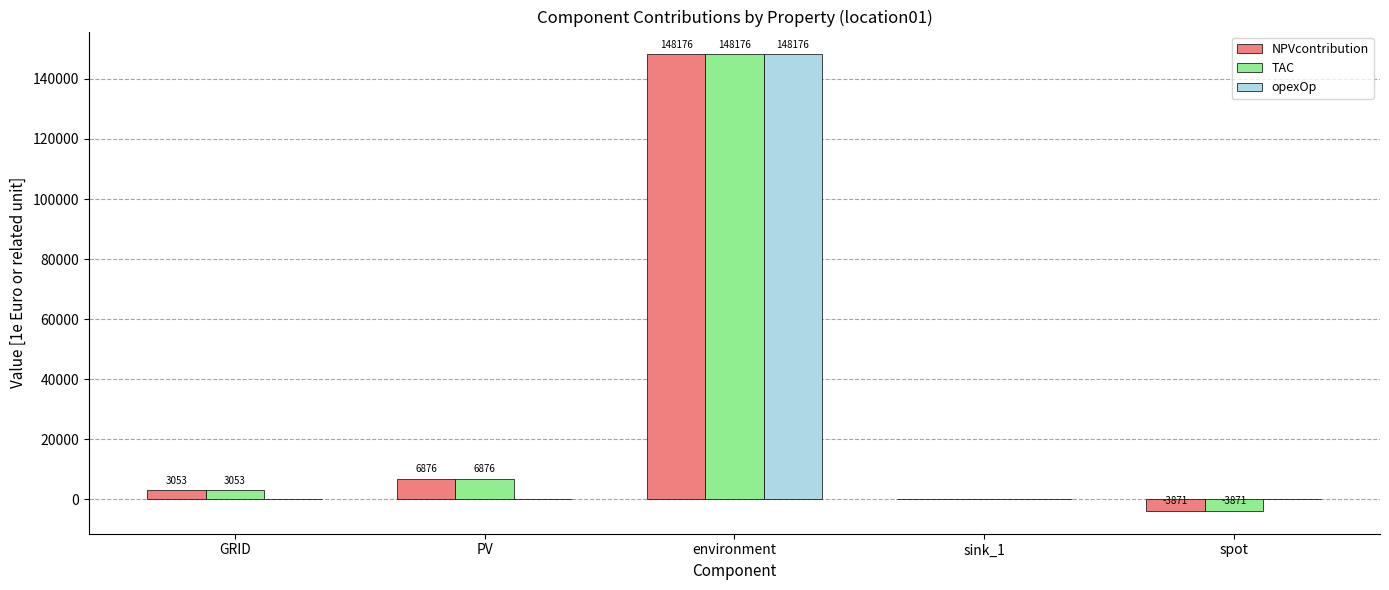

Is the value of opexOp at environment greater than the value of NPVcontribution at GRID?

Yes